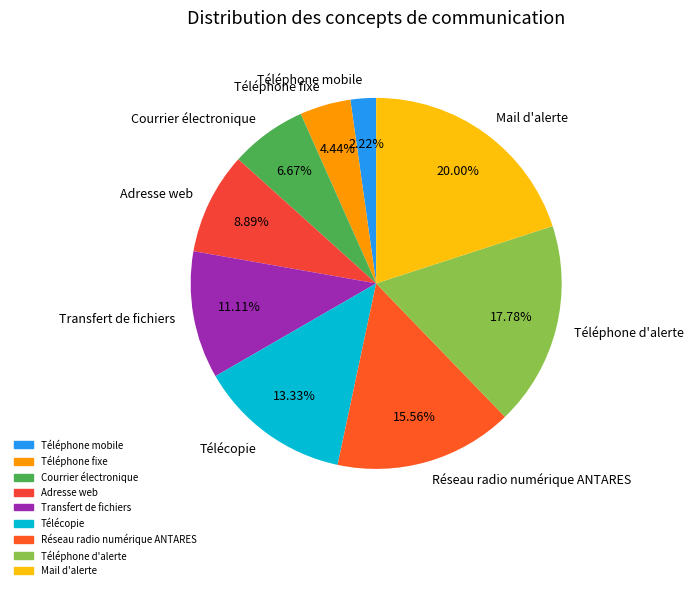

How many segments does this pie chart have?

9